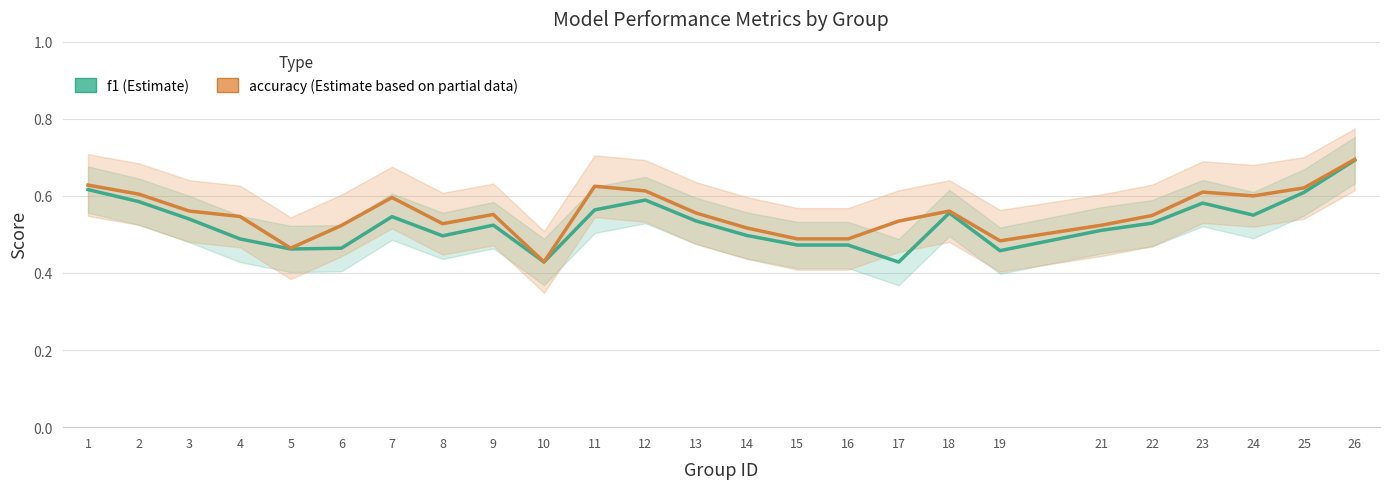

How many lines are shown in the chart?

2